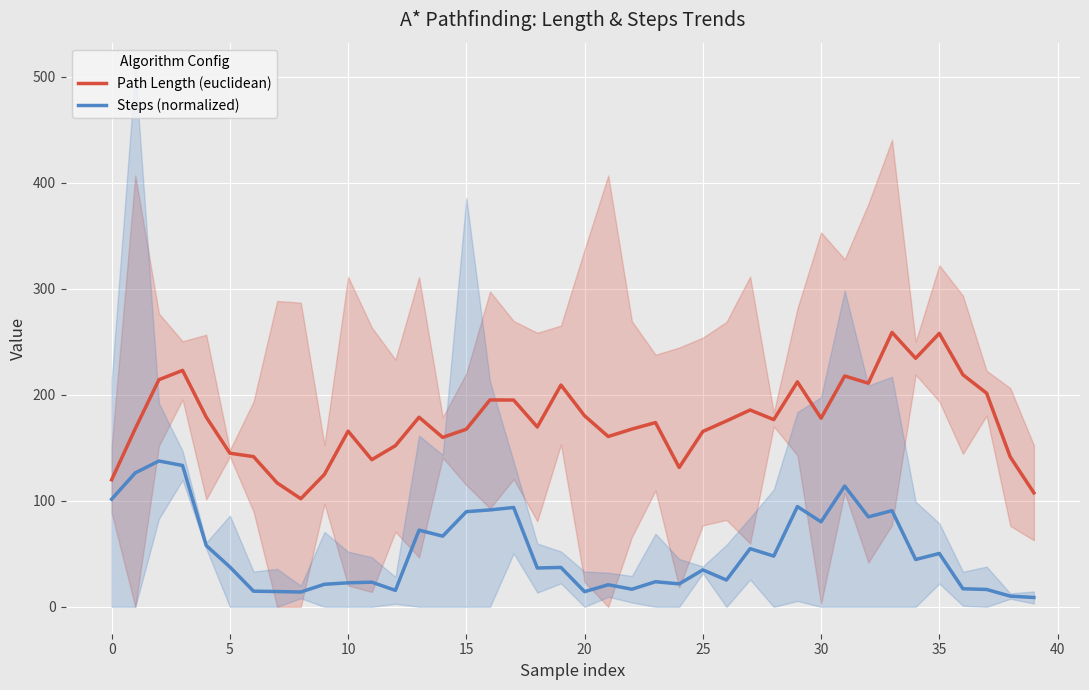

True or false: Steps (normalized) and Path Length (euclidean) cross at least once.

False